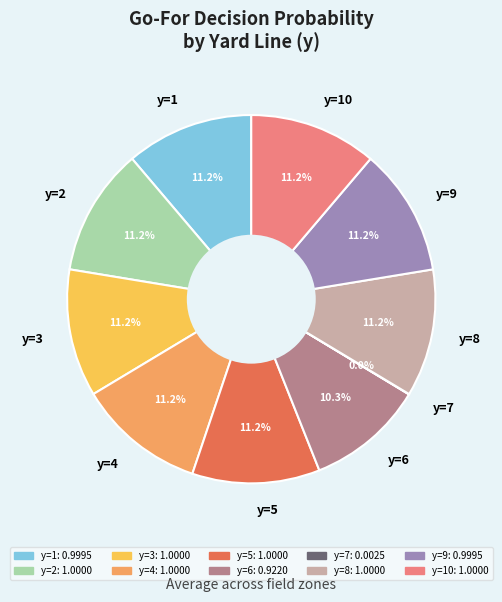

Does any single category account for the majority?

No